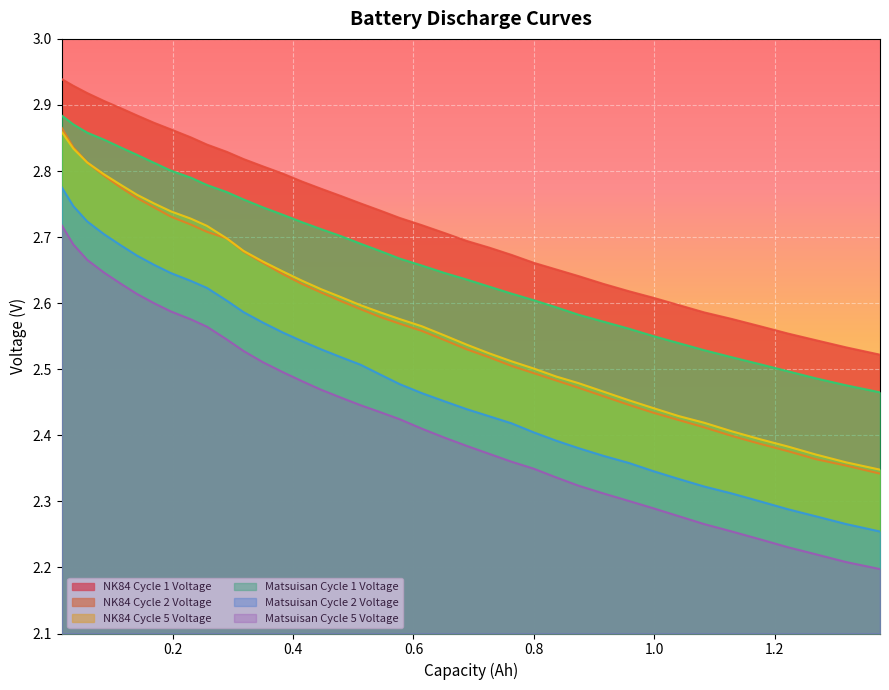

Does the chart display data point markers on the line(s)?

No